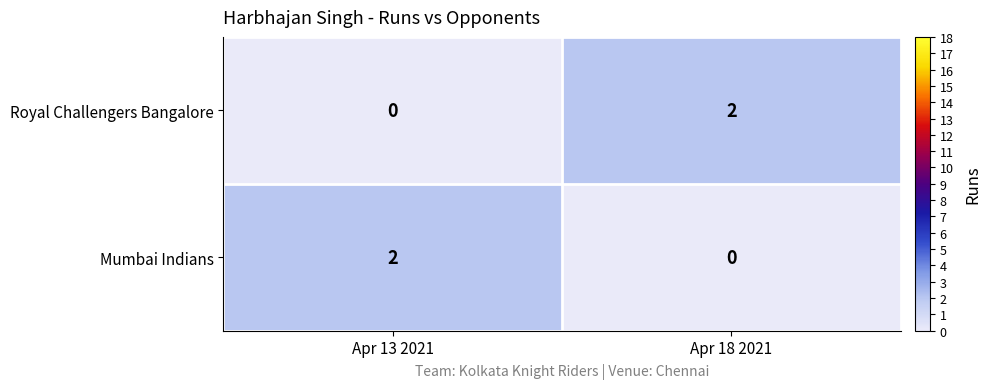

How many data points in Mumbai Indians are less than 2?

1